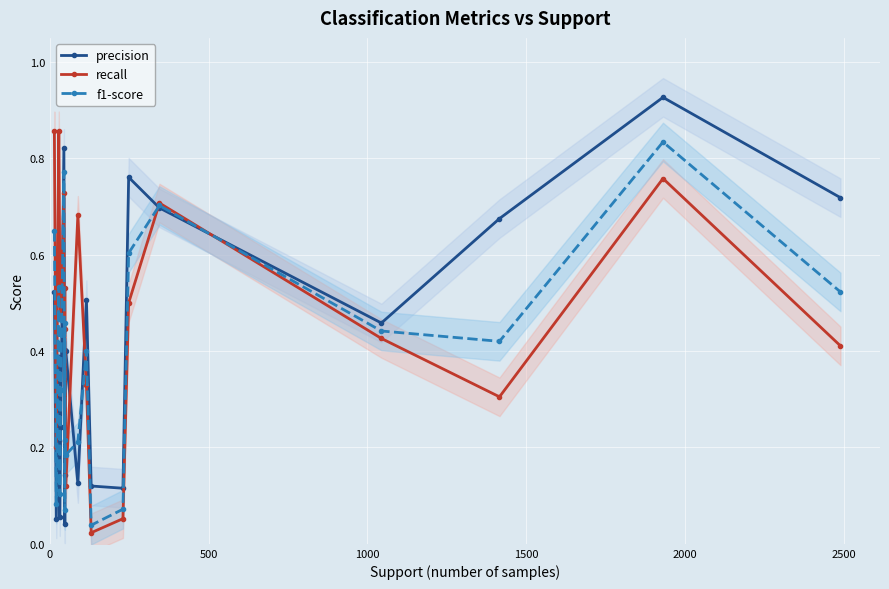

What is the value of the recall point at the 1st from the left?

0.9